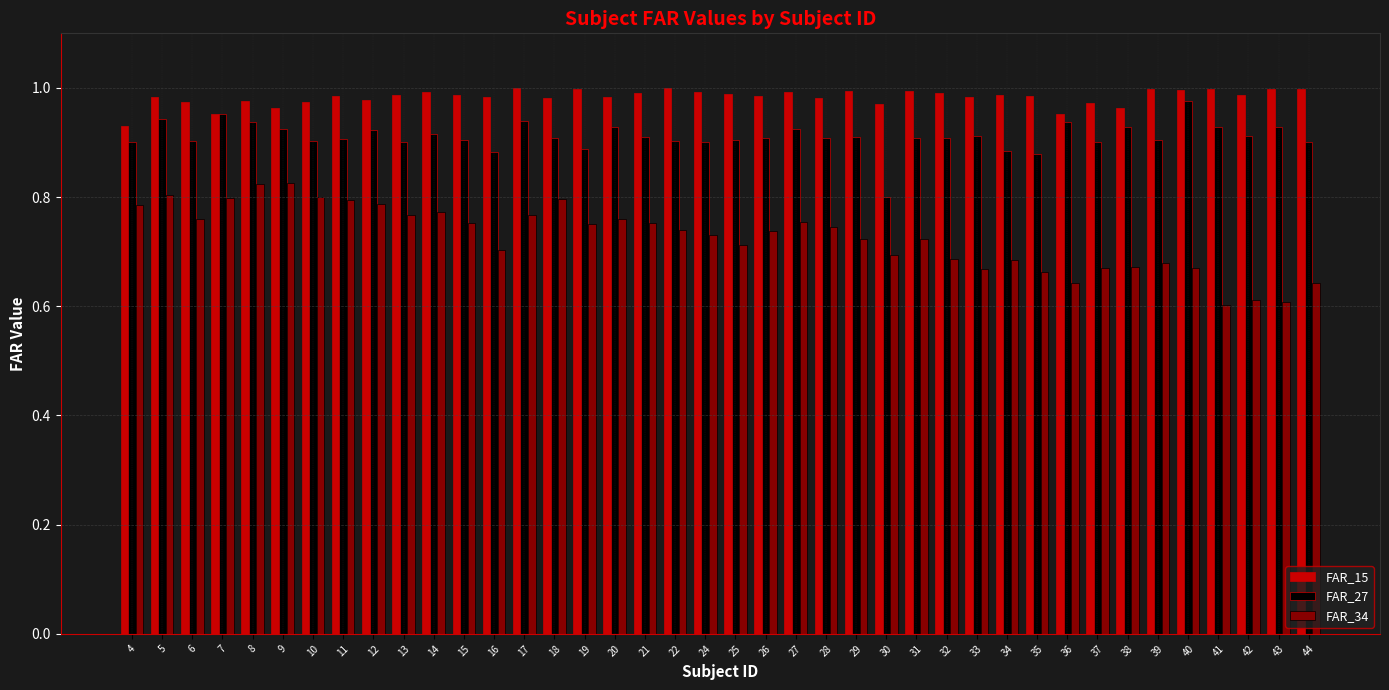

At how many categories does at least one series exceed 0?

40